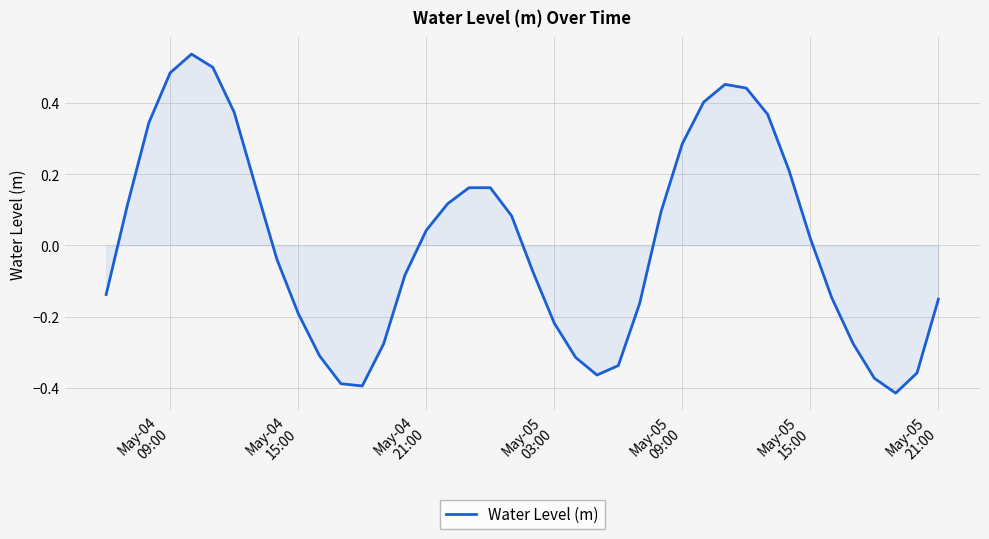

How many values are above zero?

20